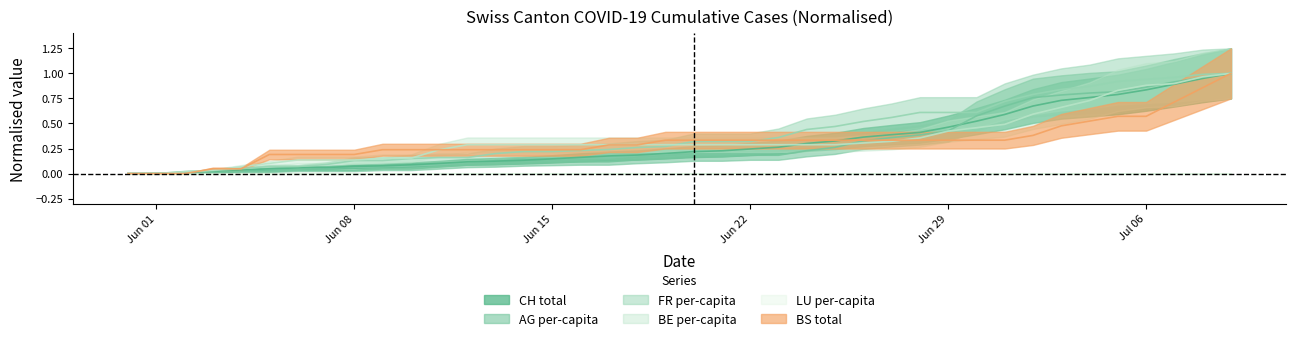

Which has a higher value, 2020-06-15 or 2020-06-10?

2020-06-15